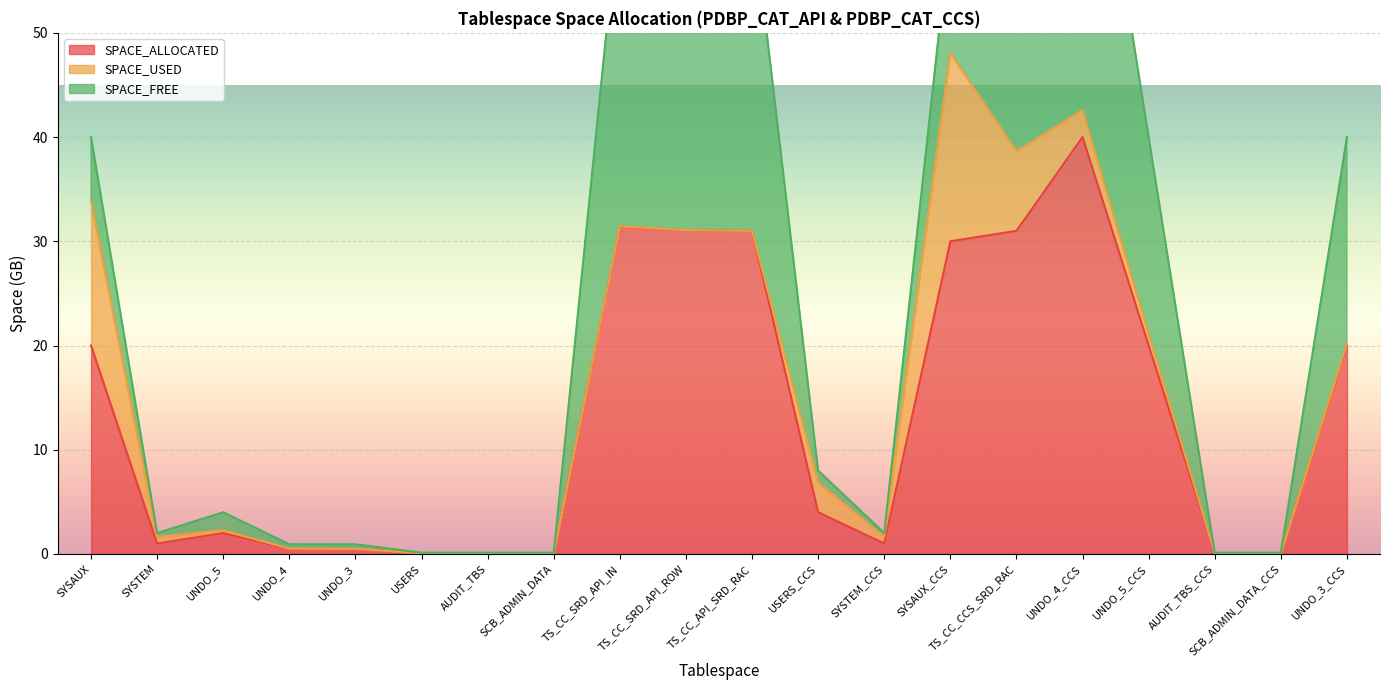

What is the average value of the SPACE_ALLOCATED series?

13.2